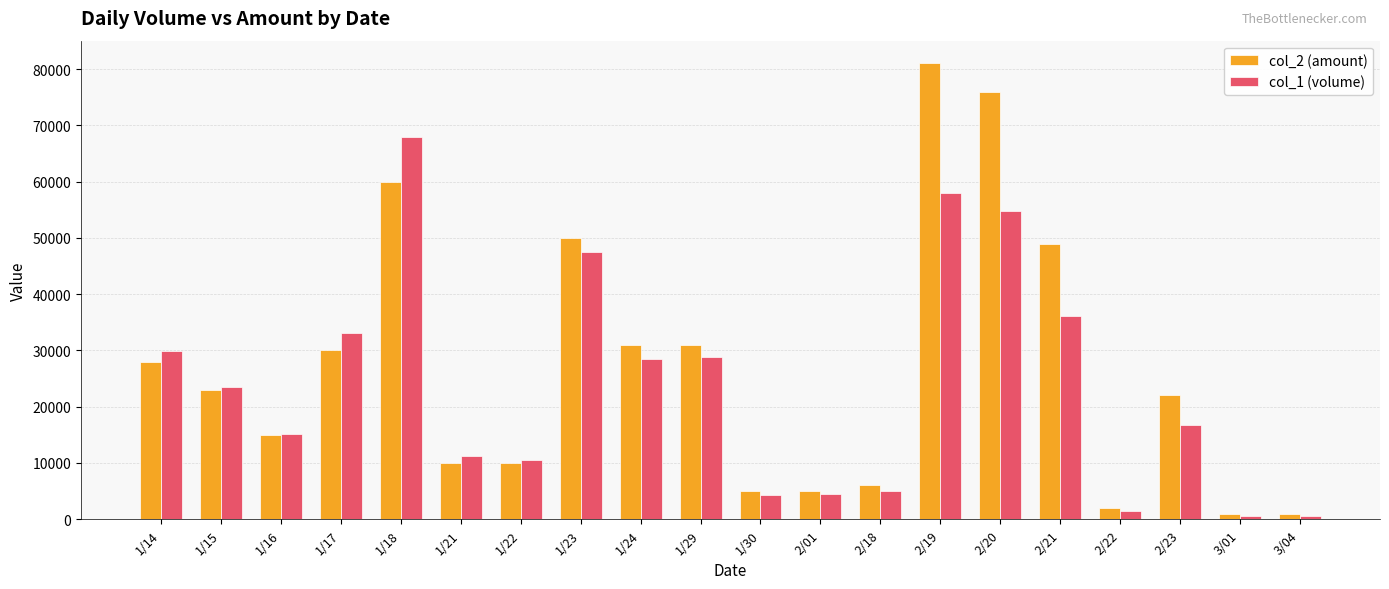

What is the approximate value of col_1 (volume) at 3/01?

610